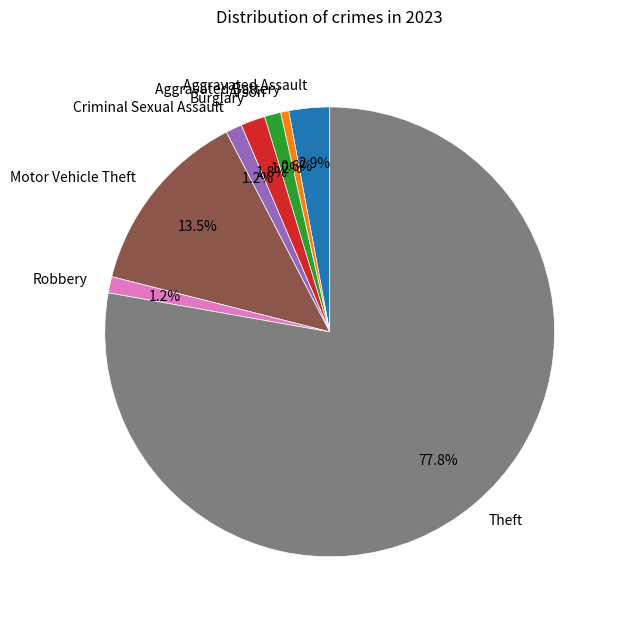

How many segments does this pie chart have?

8